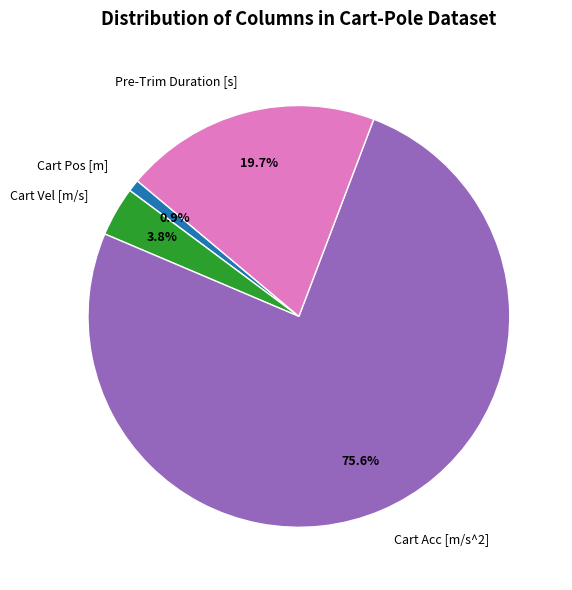

To the nearest percent, what is the average slice percentage?

25%